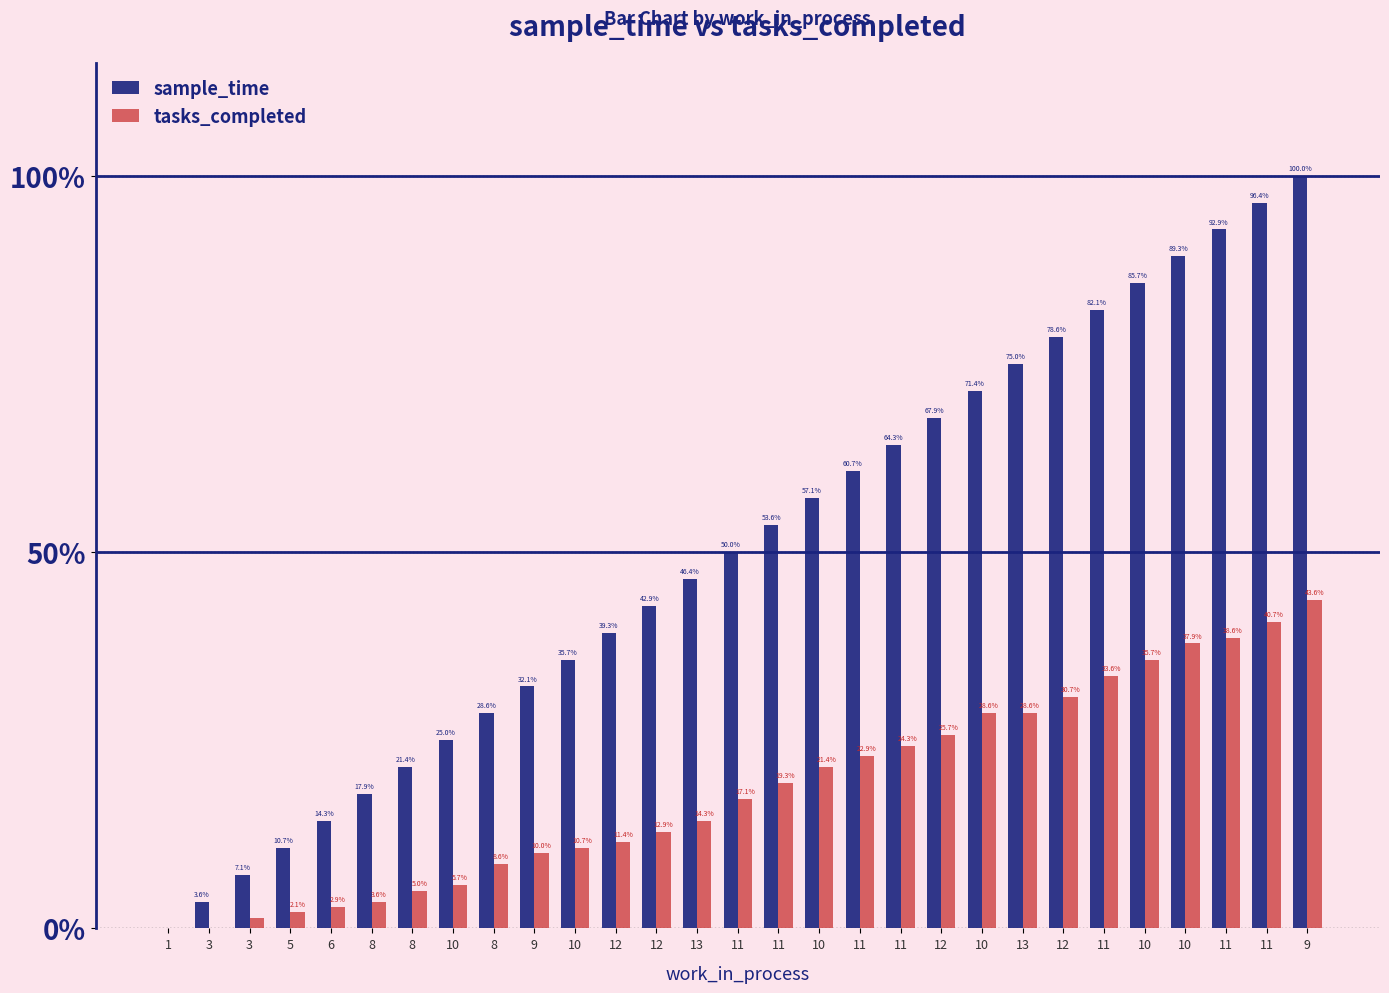

Are the bars grouped side by side (vs. stacked)?

Yes